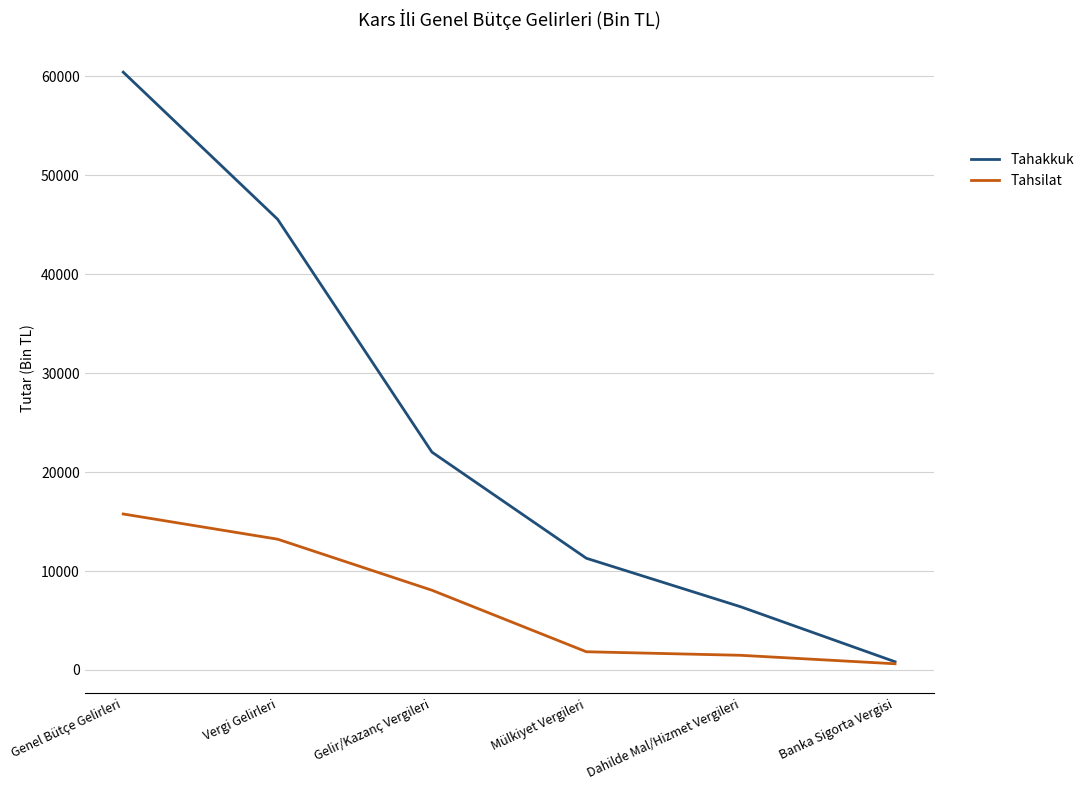

Which series has the largest total across all categories?

Tahakkuk